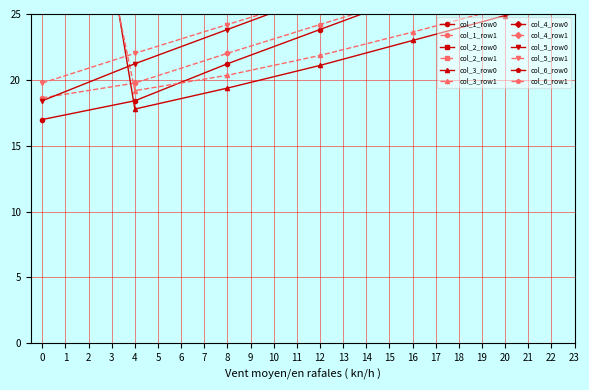

How many values in the col_5 series are below 19?

1